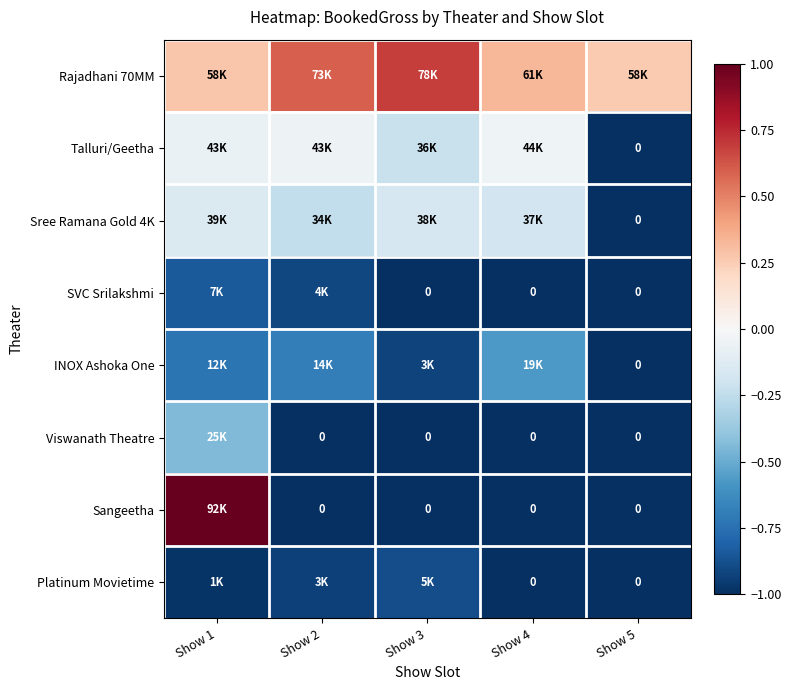

Which has a higher value, Show 3 or Show 5?

Show 3